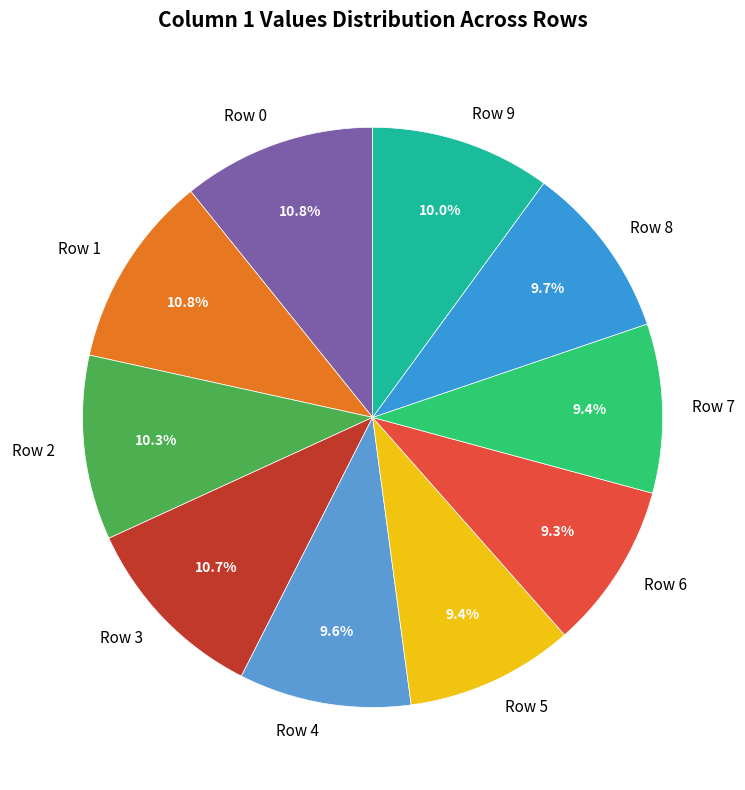

What is the total percentage of Row 0 and Row 6?

20.1%